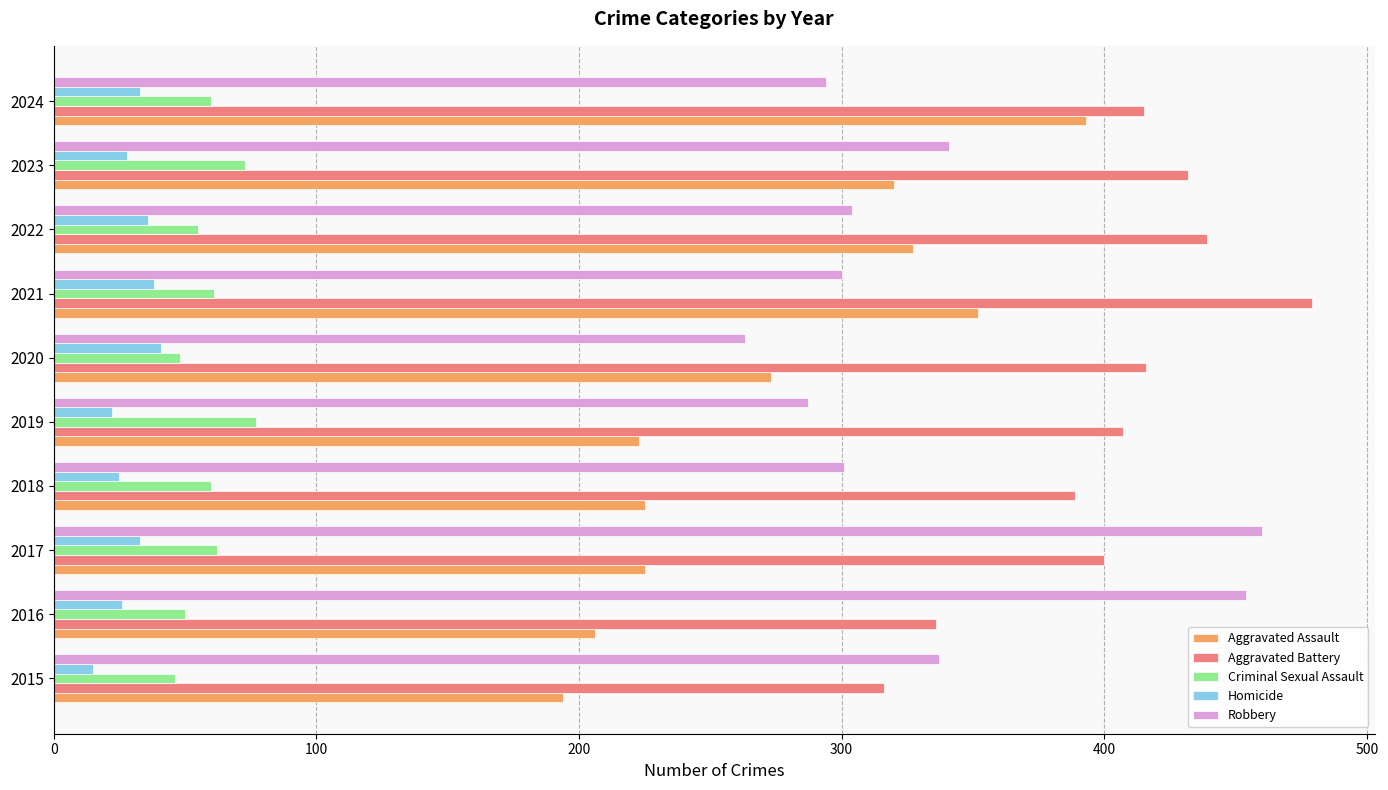

Which series has the largest total across all categories?

Aggravated Battery